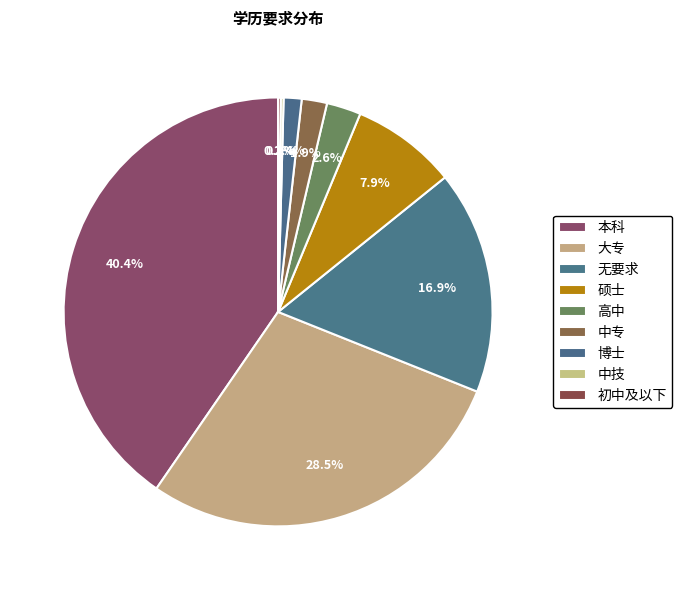

Rank the categories by value from highest to lowest.

本科, 大专, 无要求, 硕士, 高中, 中专, 博士, 中技, 初中及以下